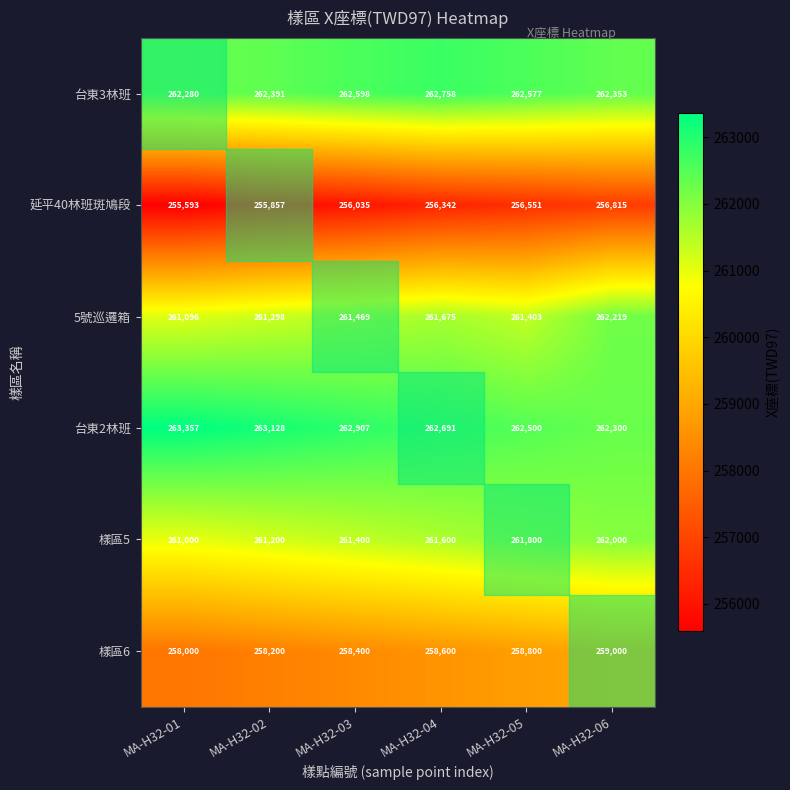

Which series has the widest spread of values?

延平40林班斑鳩段